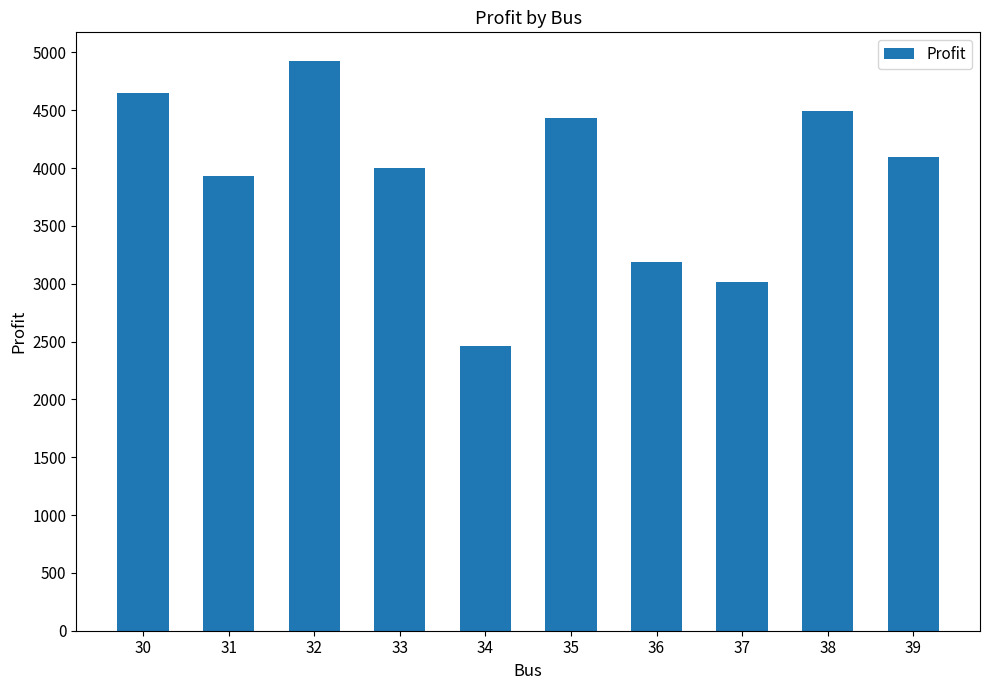

How many data points are less than 4098?

5